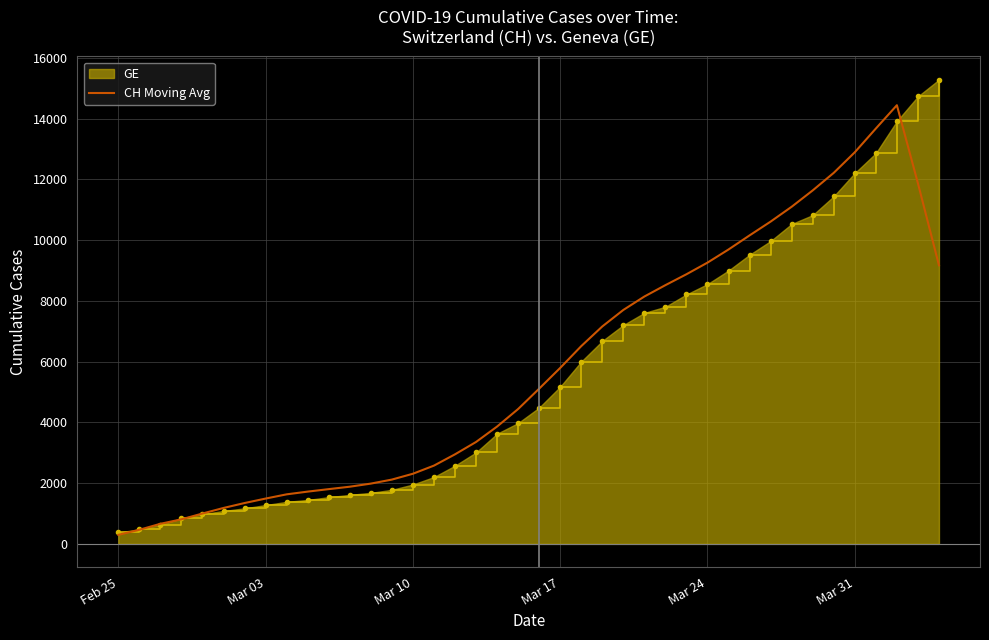

What is the maximum value for CH Moving Avg?

14443.8